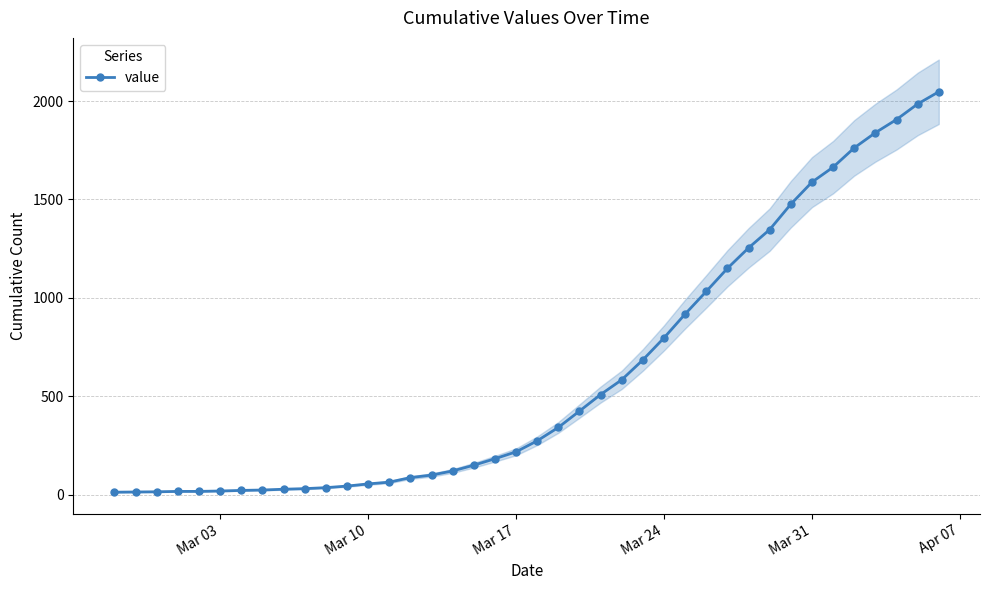

How many distinct data groups are displayed?

1